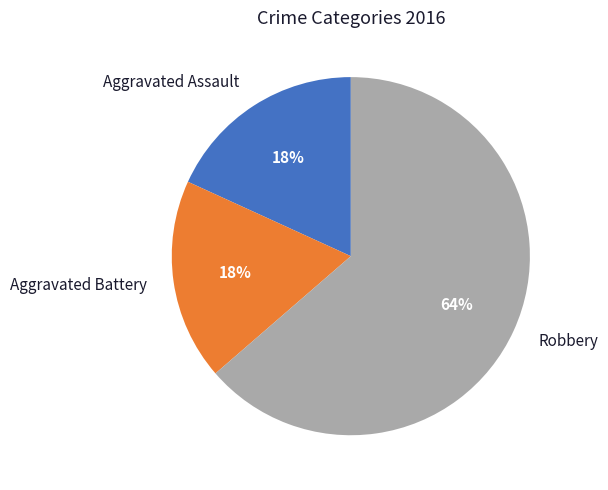

True or false: Robbery accounts for 73% of the total.

False